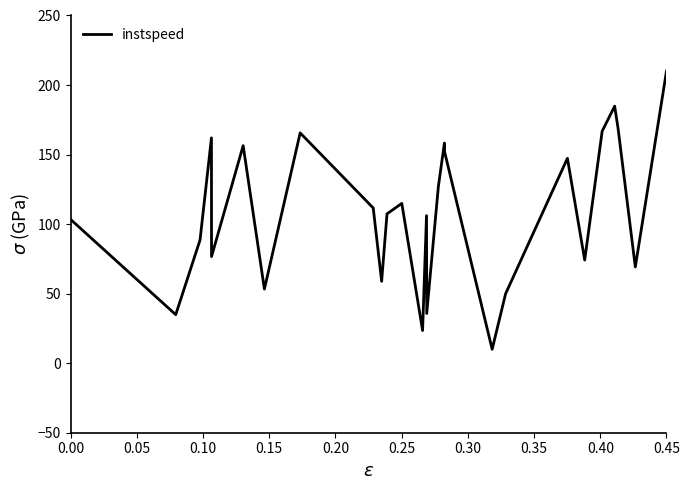

What is the smallest value displayed?

10.0